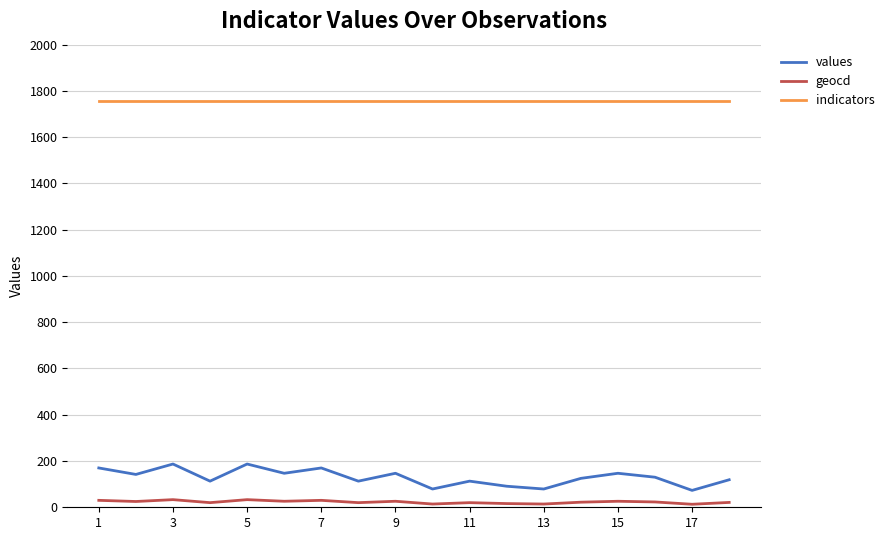

Is this an area chart (filled region under the line)?

No